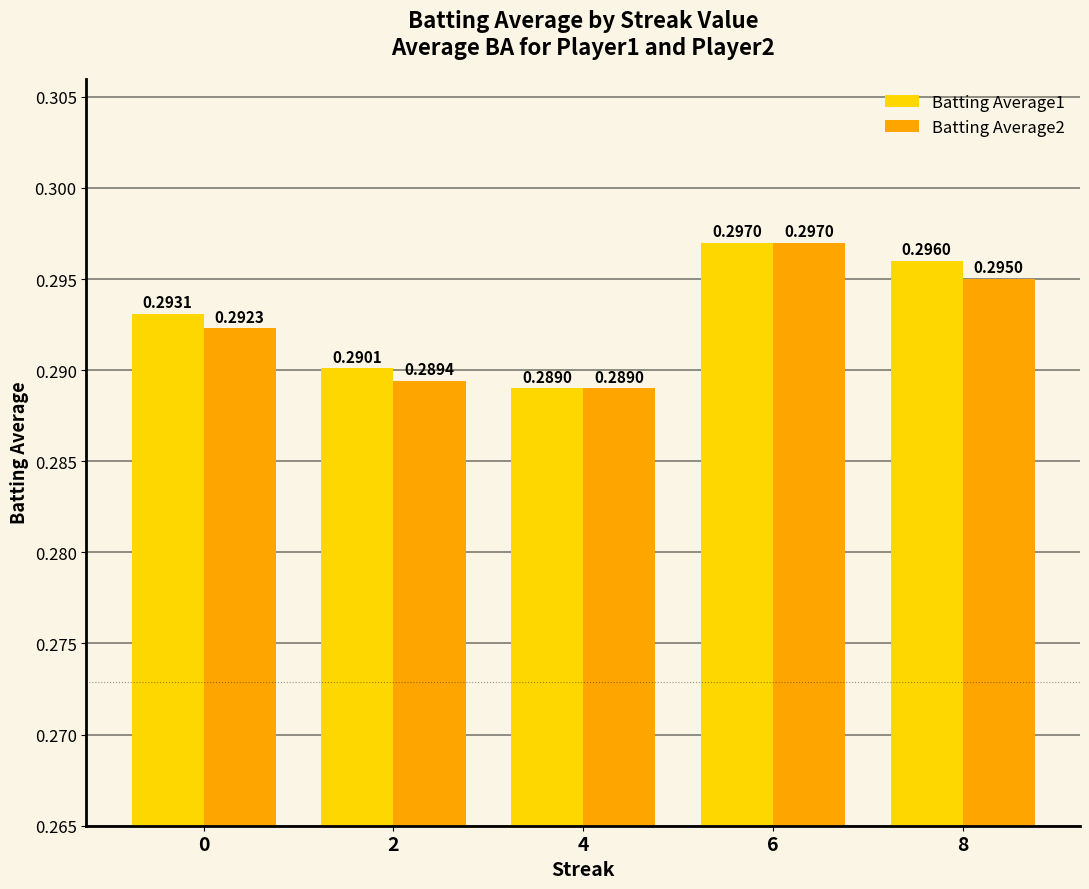

Which series changed the most between 0 and 2?

Batting Average1